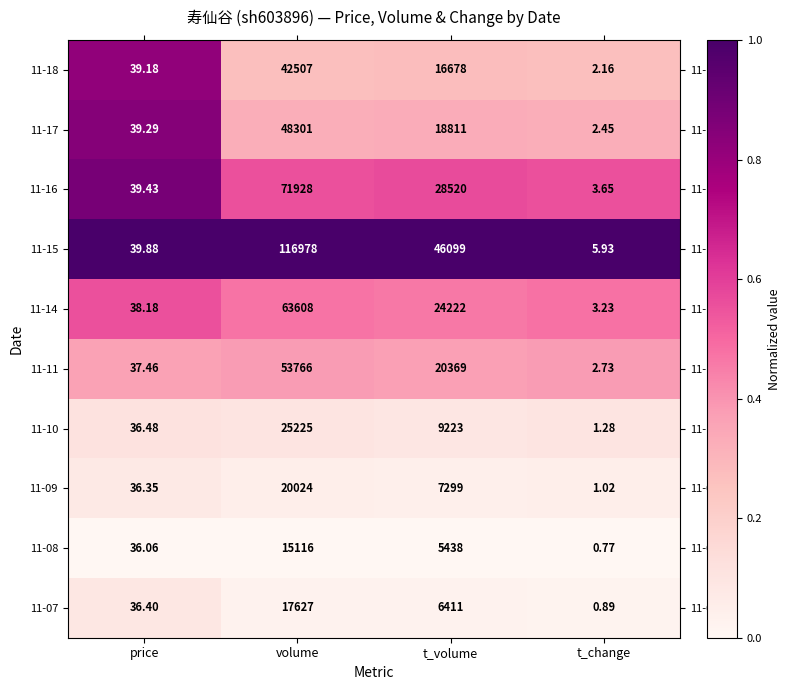

Which series has the largest total across all categories?

11-15